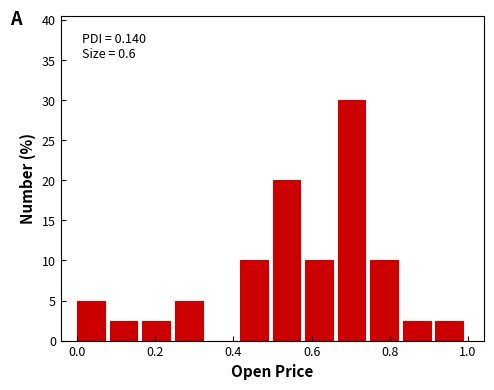

Which range on the x-axis has the tallest bar?

0.66 to 0.76